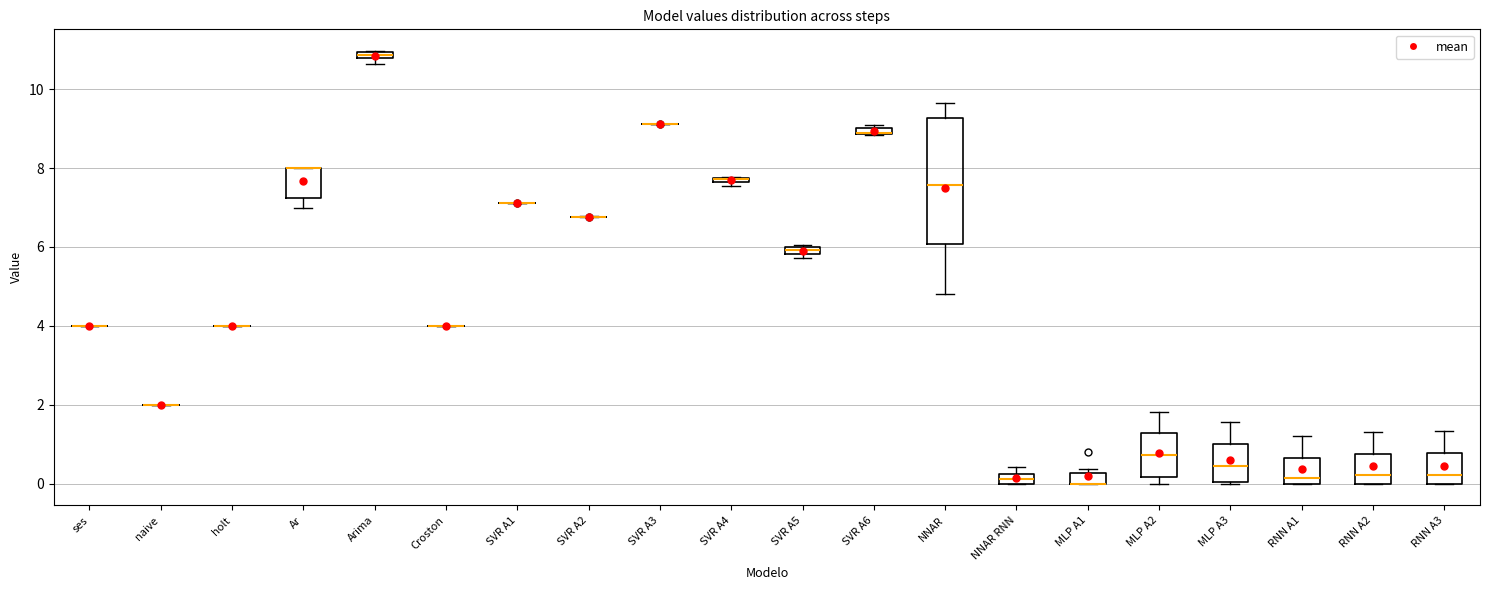

Which box is the tallest, from its lower edge to its upper edge?

NNAR